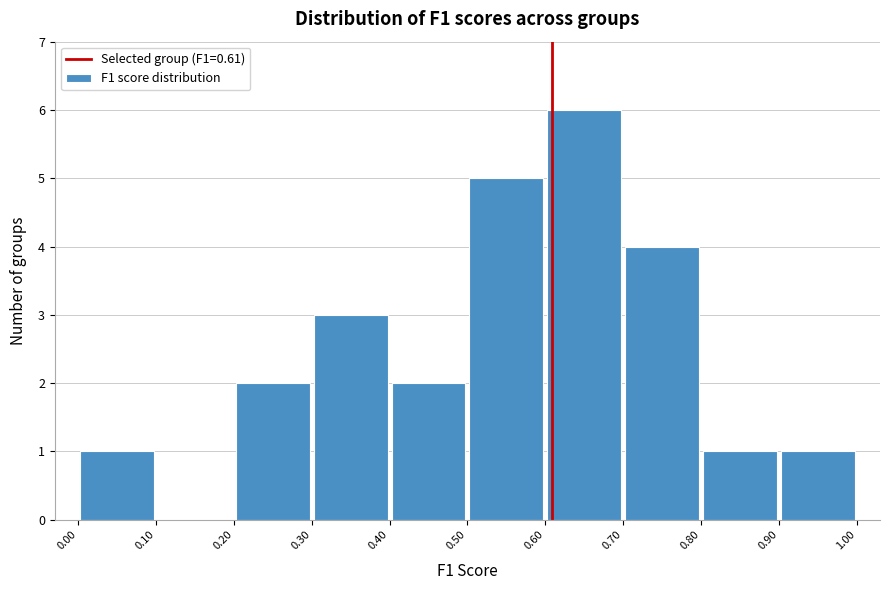

What is the height of the bar covering 0.80 to 0.90 on the x-axis? The values are not printed on the chart, so give them approximately, as read against the axis.

1